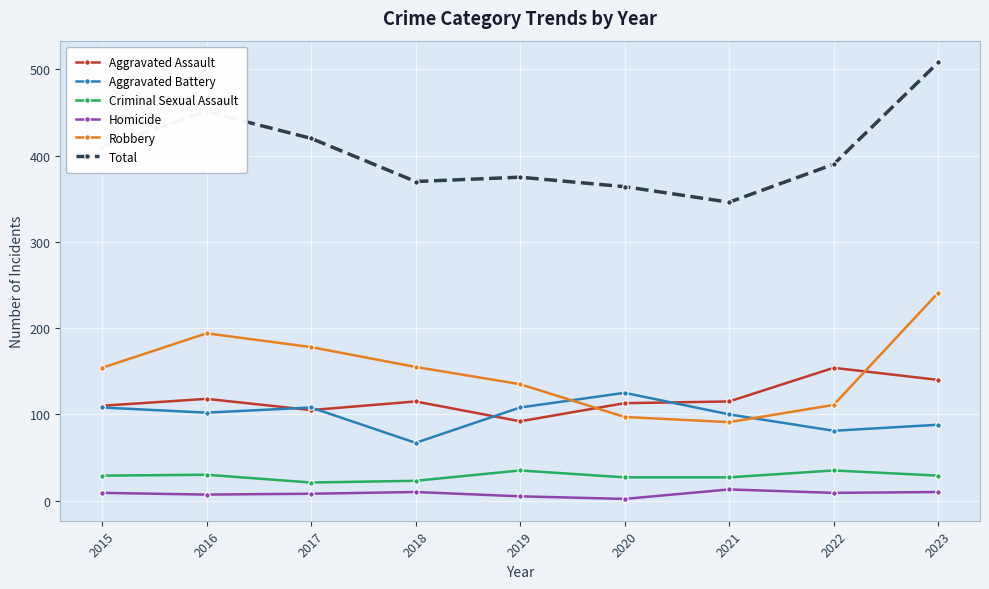

Is this an area chart (filled region under the line)?

No